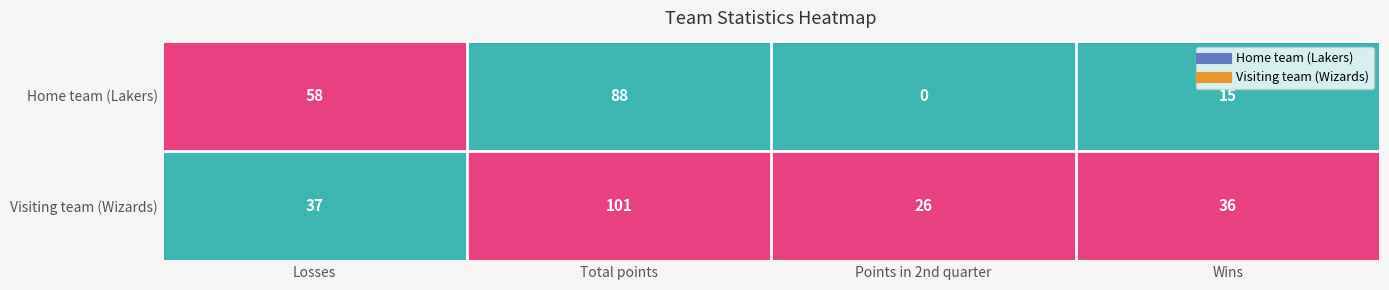

Rank the series by their average value, from lowest to highest.

Home team (Lakers), Visiting team (Wizards)